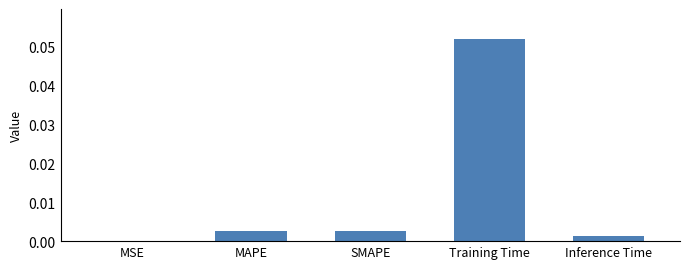

Between MSE and MAPE, which is larger?

MAPE